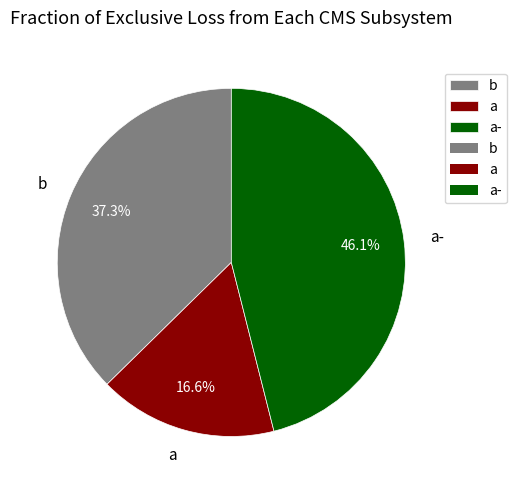

Rank the categories by value from highest to lowest.

a-, b, a